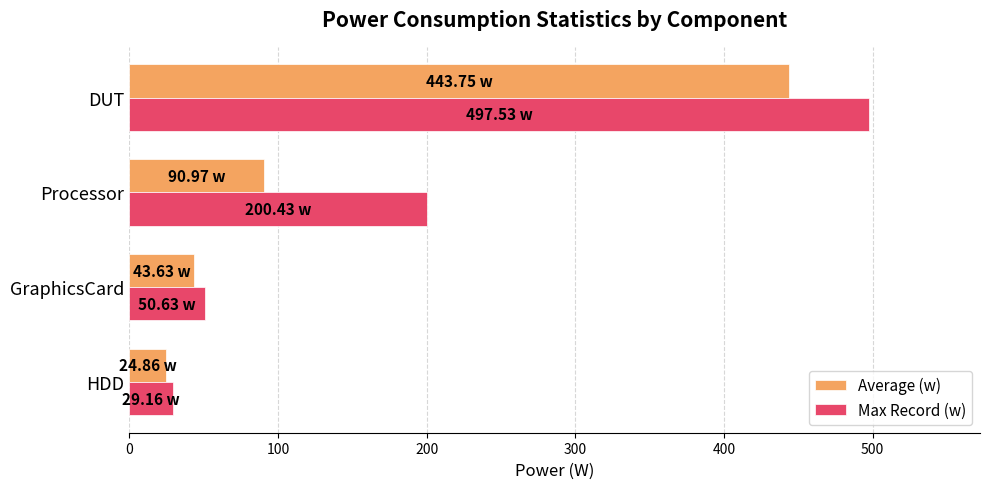

Which category has the highest value in the Average (w) series?

DUT